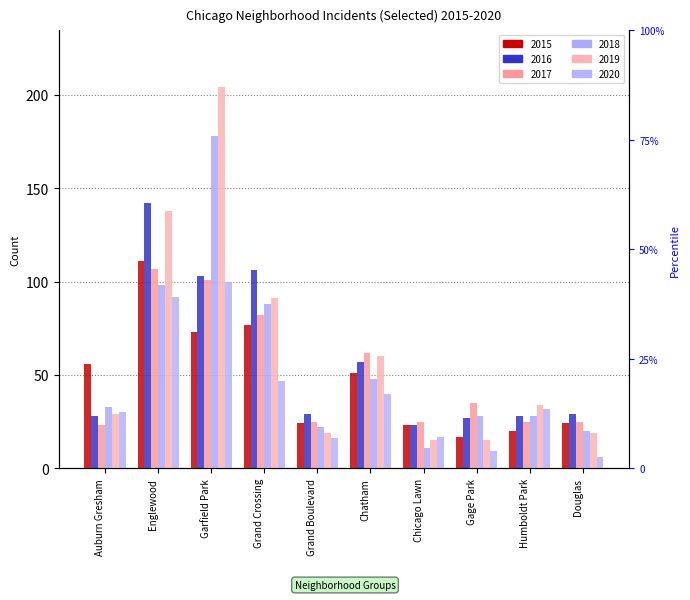

The value of 2016 at Chicago Lawn is 23. True or false?

True